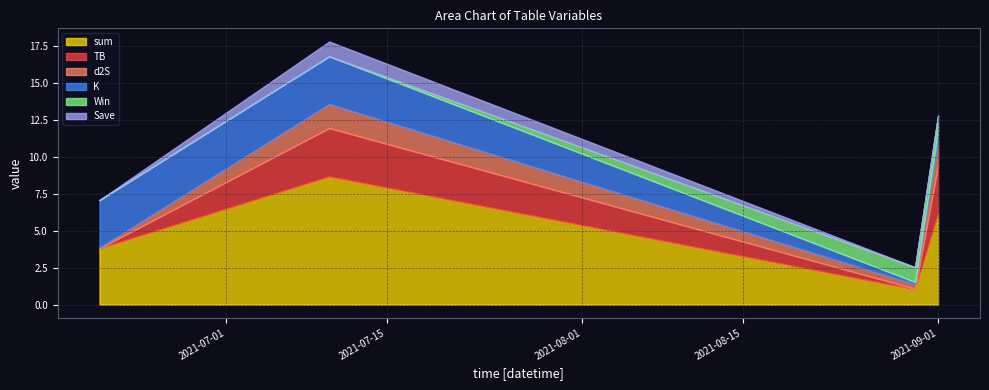

What is the sum of all K values?

7.3